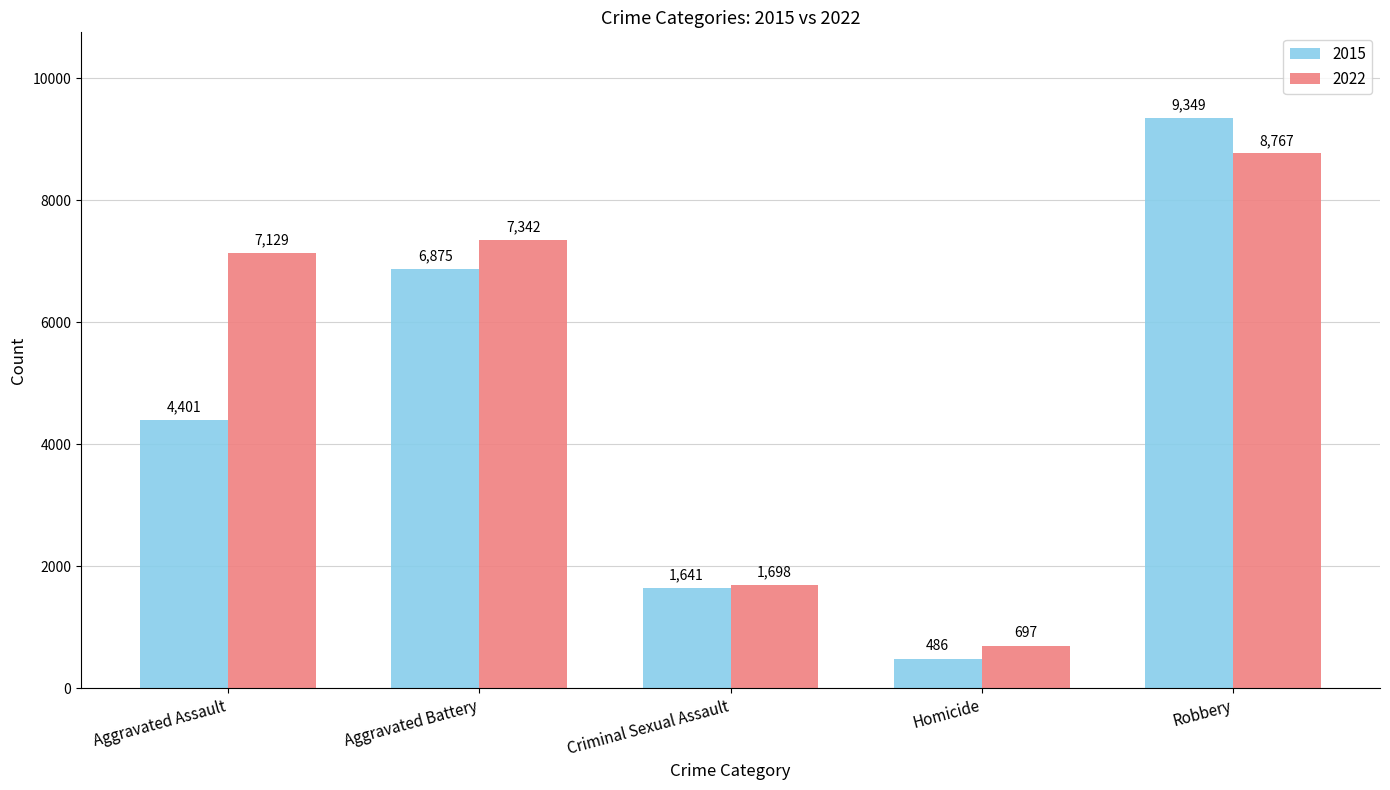

Are the bars horizontal?

No